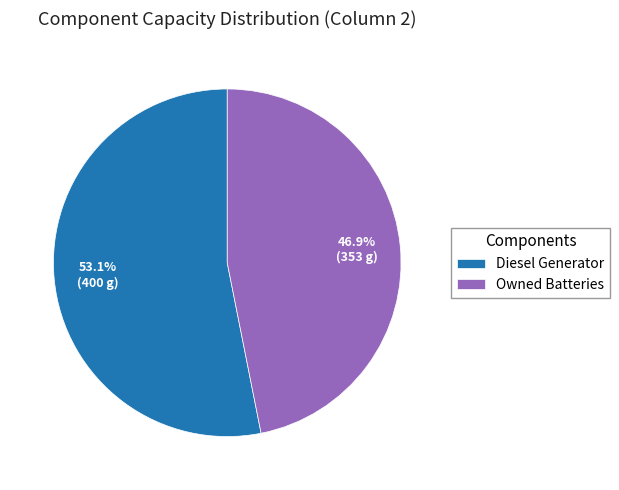

Combined, do Owned Batteries and Diesel Generator account for over 50%?

Yes